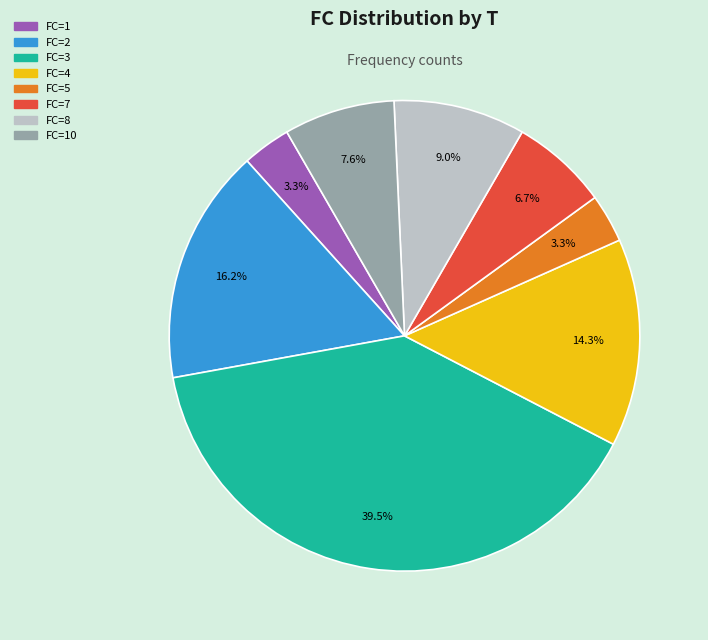

Is there any slice that represents more than half of the pie?

No